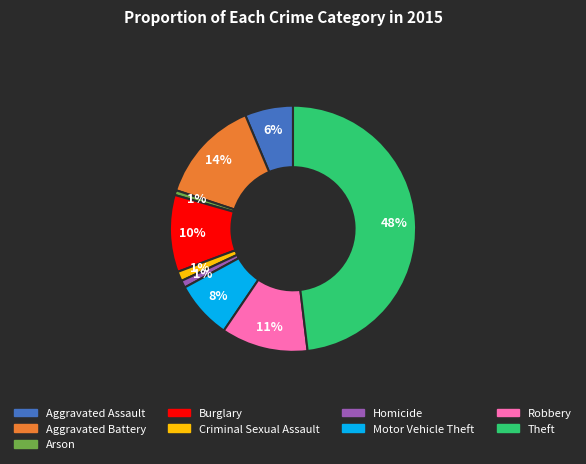

Does Aggravated Assault account for over 50% of the chart?

No